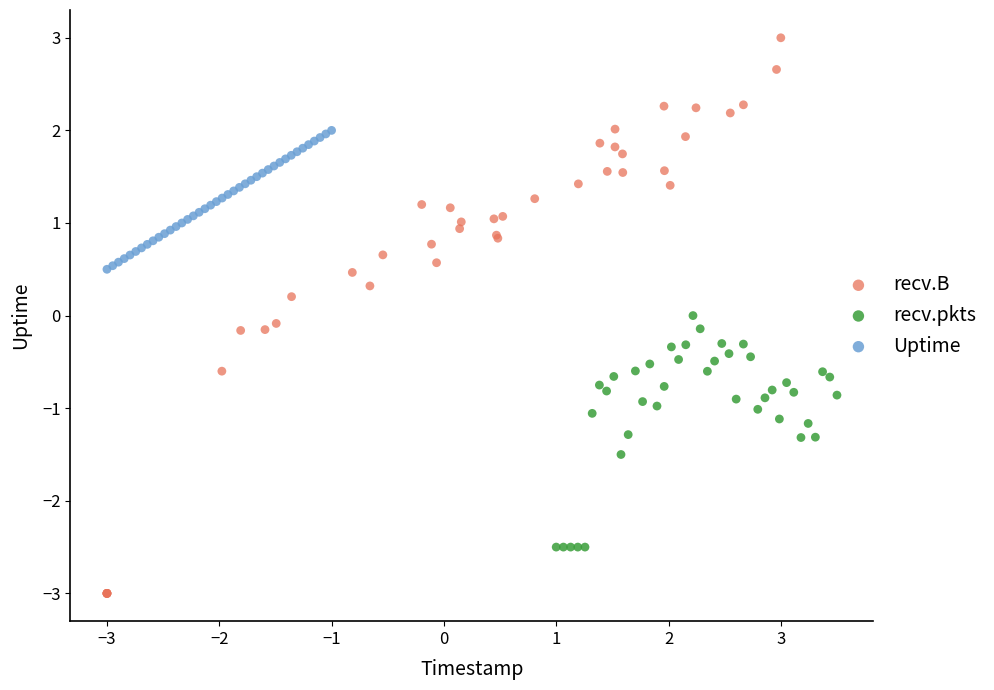

Which series contains the lowest Y value?

recv.B